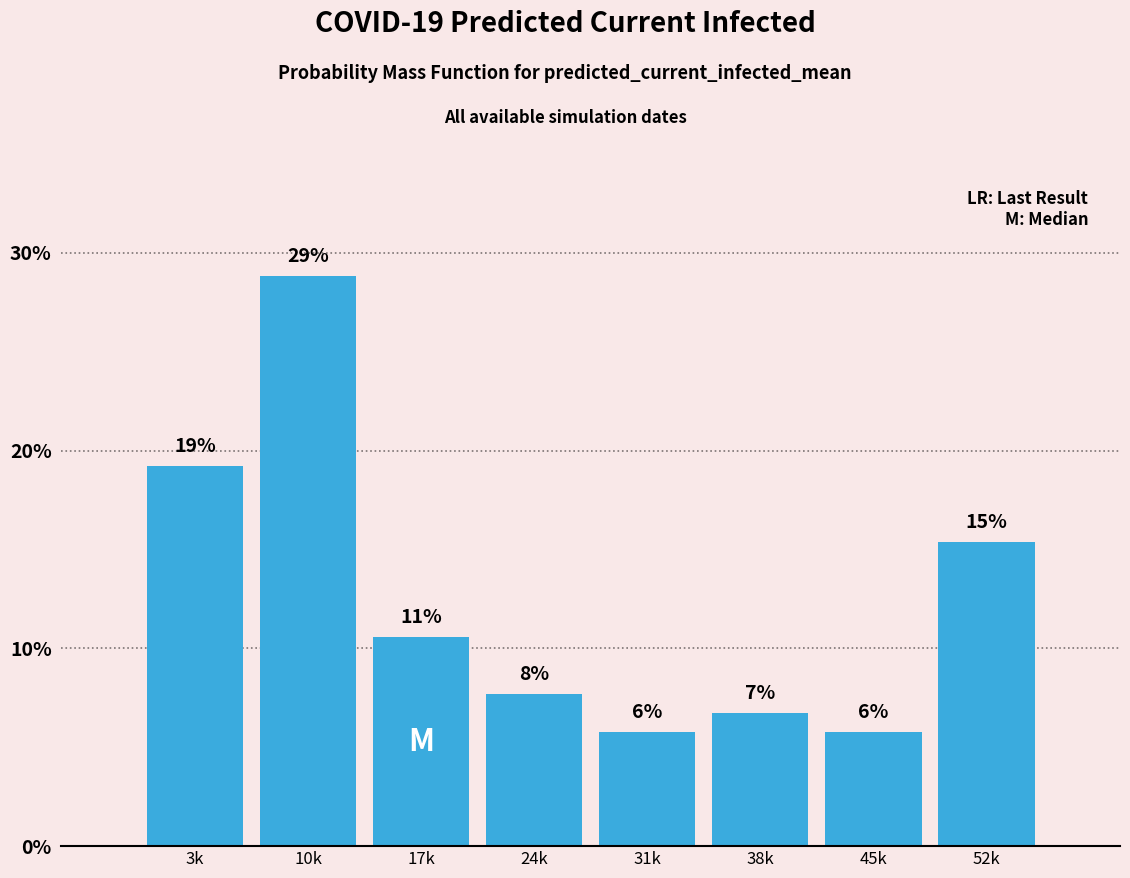

How many bars are there in total?

8